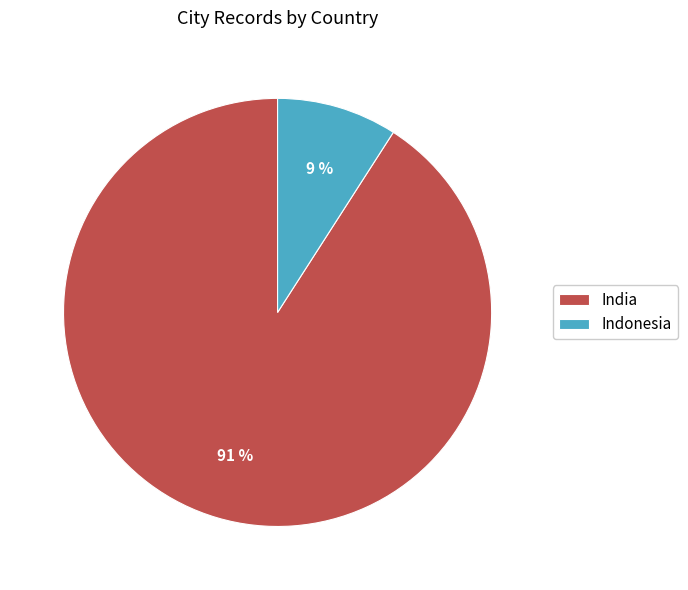

Count the number of slices in the pie.

2